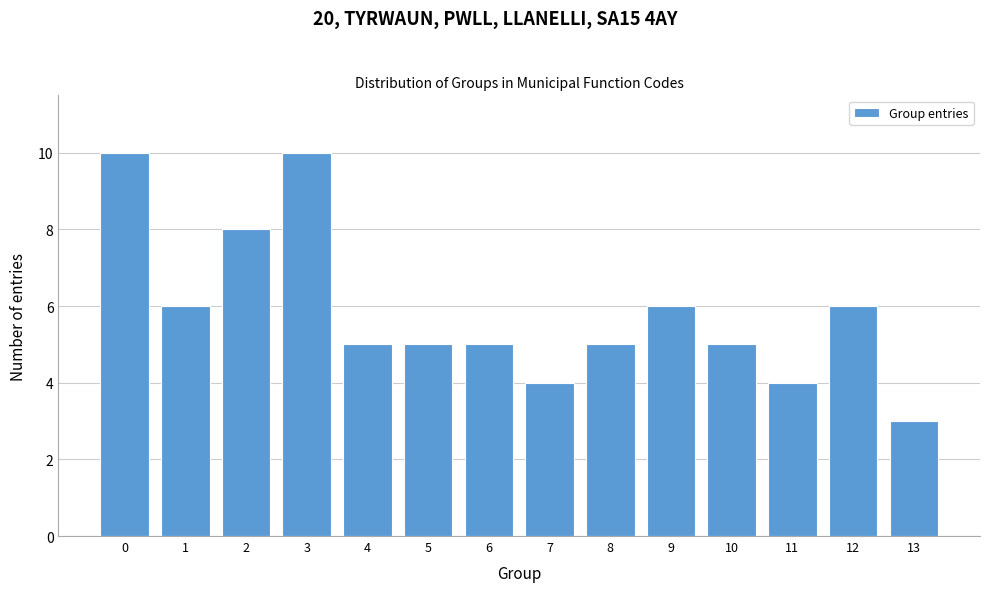

Reading right to left, what are all the values shown in this chart?

13=3	12=6	11=4	10=5	9=6	8=5	7=4	6=5	5=5	4=5	3=10	2=8	1=6	0=10